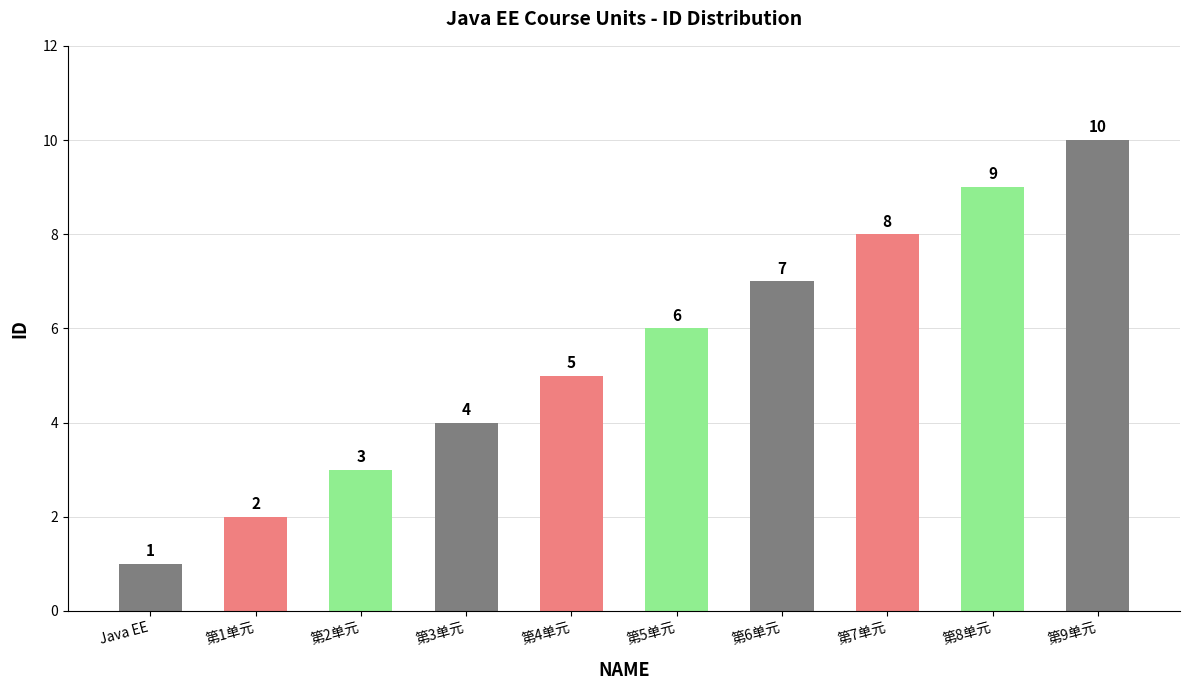

How many bars are there in total?

10